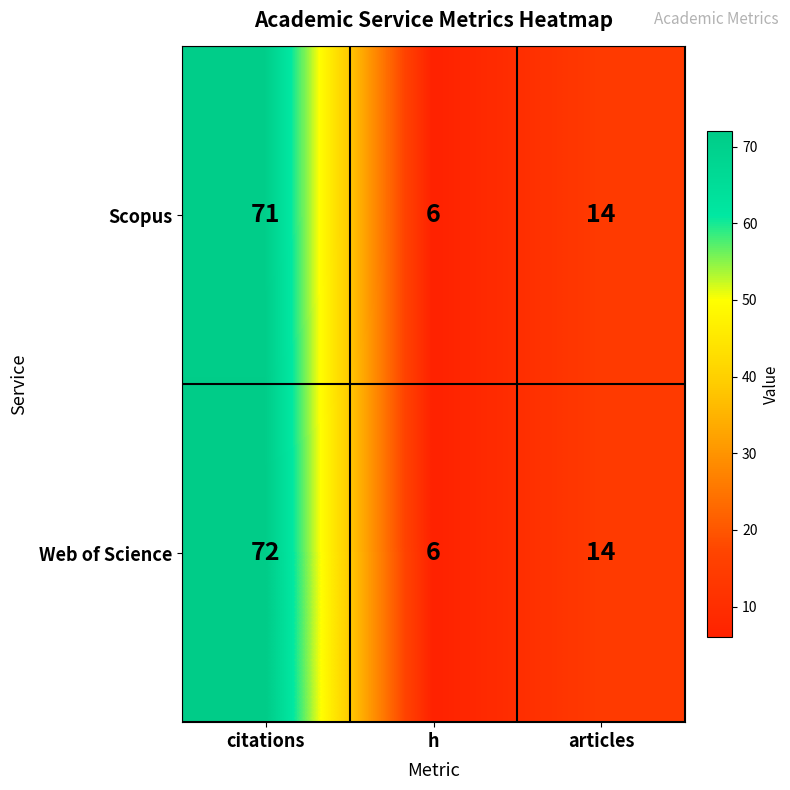

What is the difference between the maximum and minimum values in the Scopus series?

65